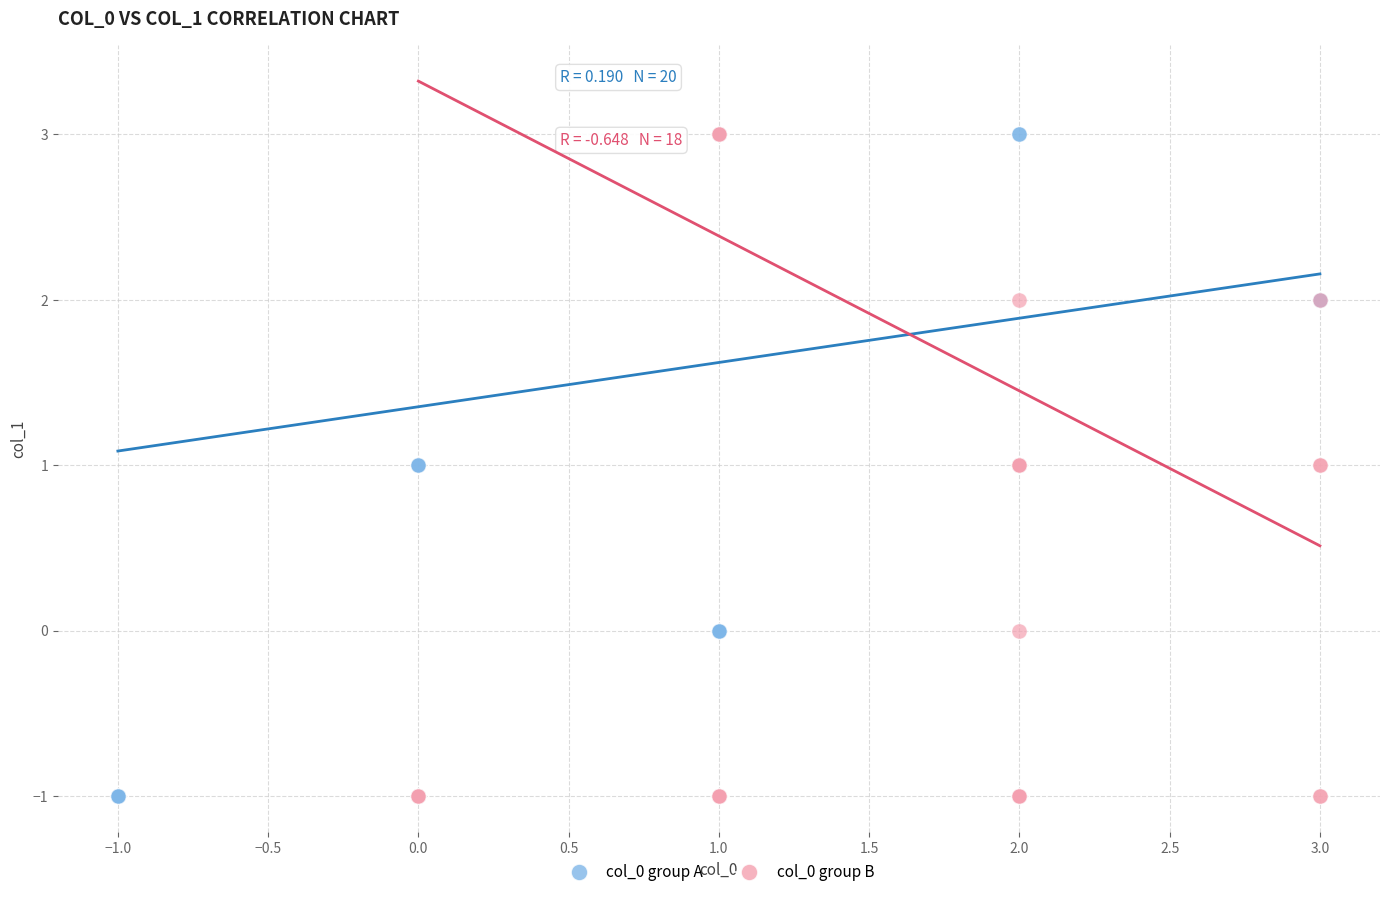

What are all the series names shown in the legend?

col_0 group A, col_0 group B